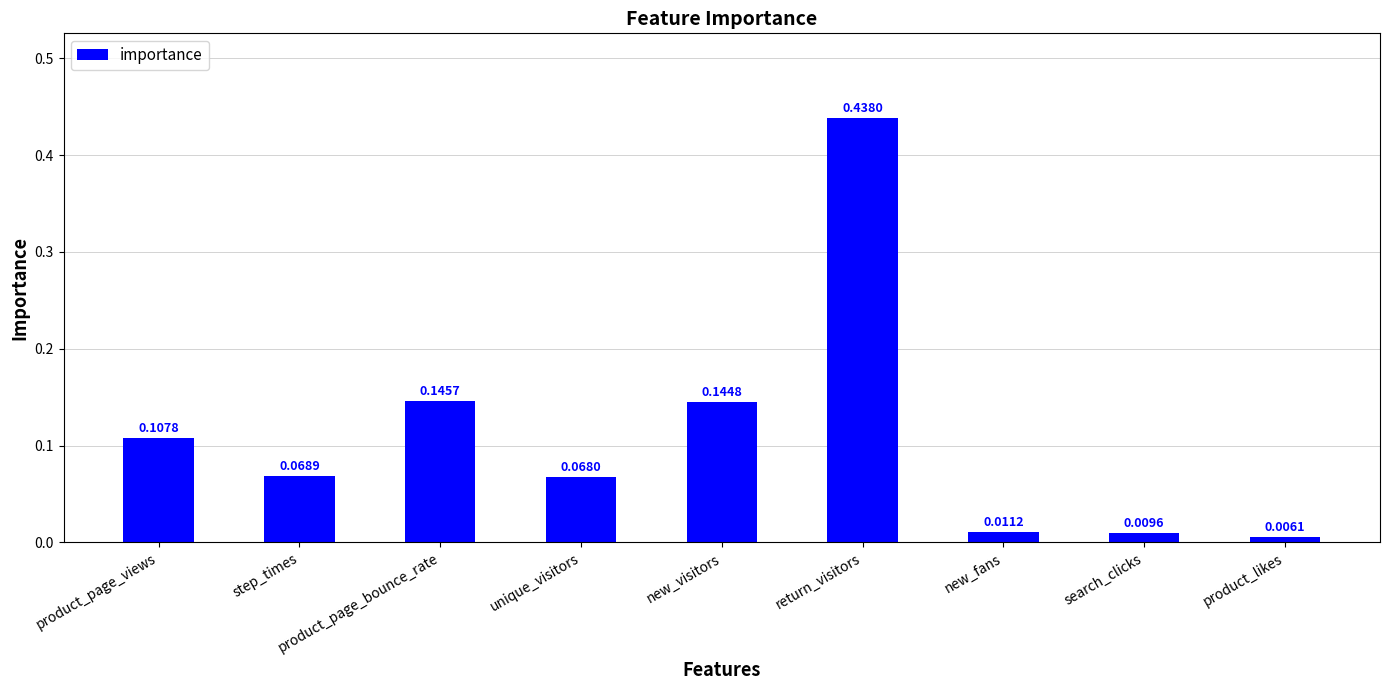

Which has a higher value, product_likes or search_clicks?

search_clicks